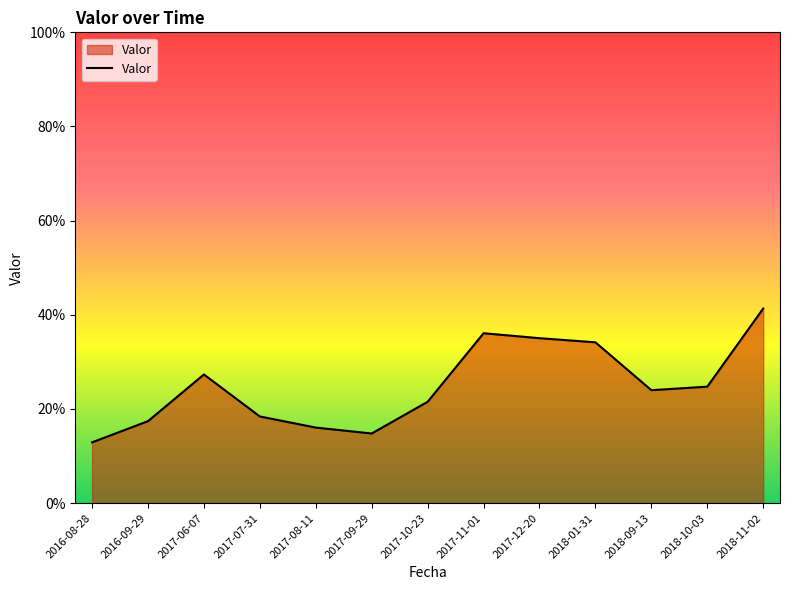

At which category does the data reach its first local valley?

2017-09-29